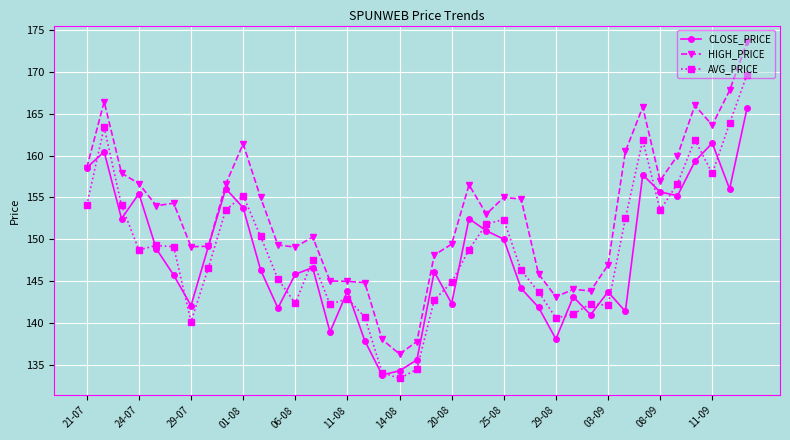

What is the value of the AVG_PRICE point at the 9th from the left?

153.5